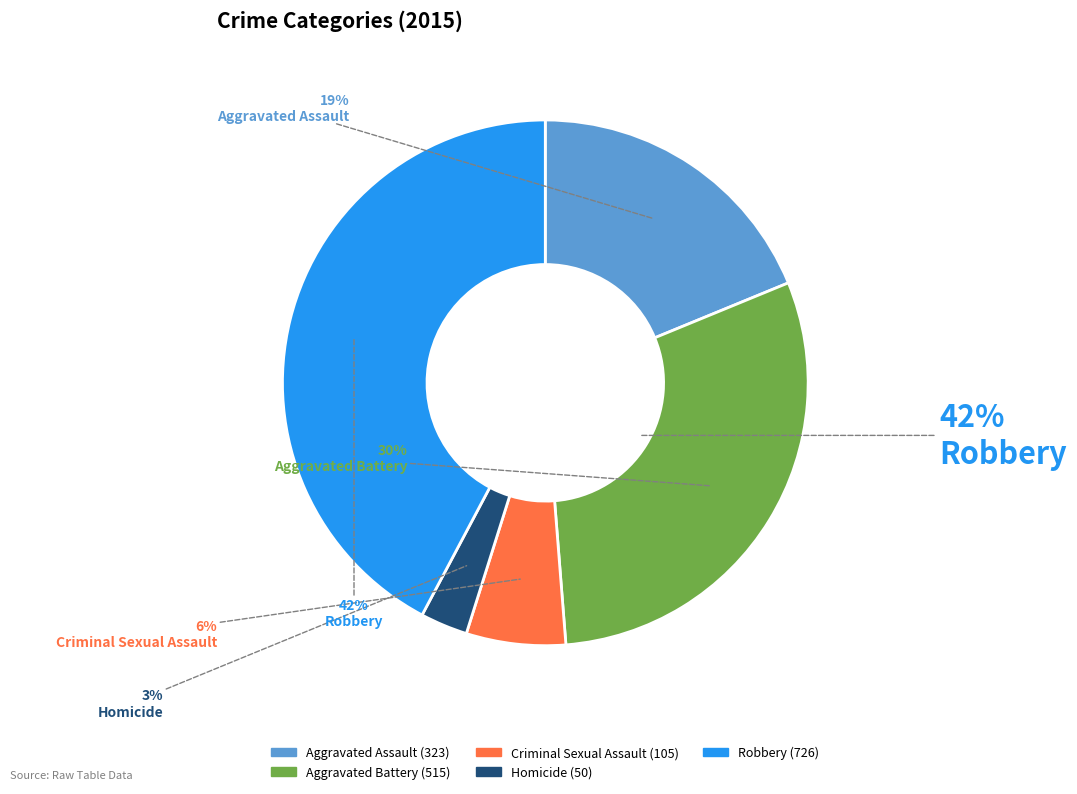

Does Criminal Sexual Assault account for over 50% of the chart?

No